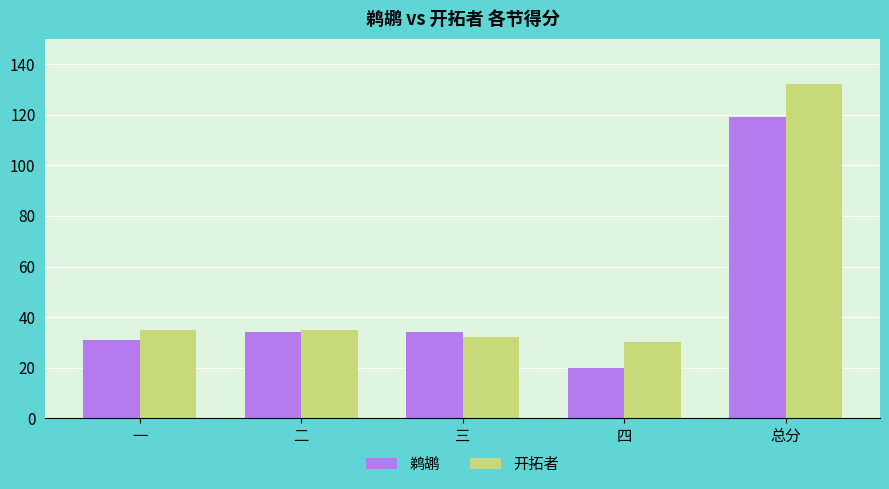

How many data points does each series have?

5